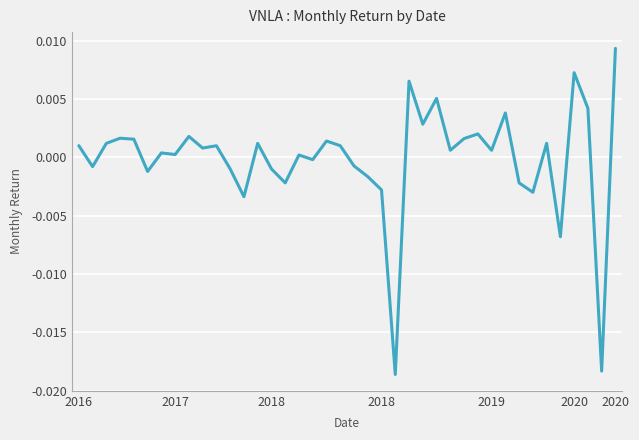

How many lines are shown in the chart?

1